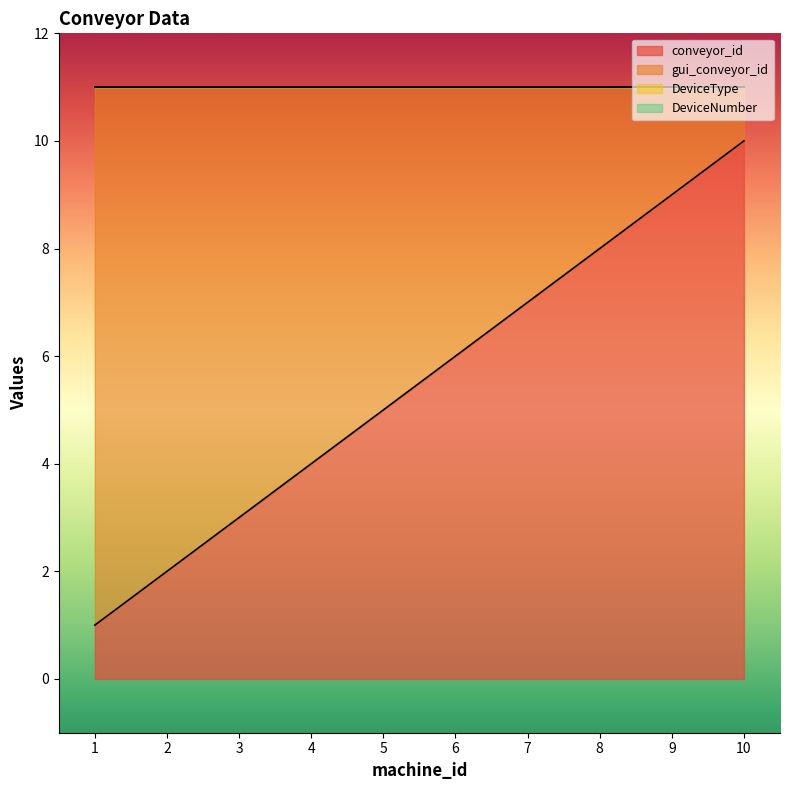

True or false: gui_conveyor_id has more than 1 interior local peaks.

False